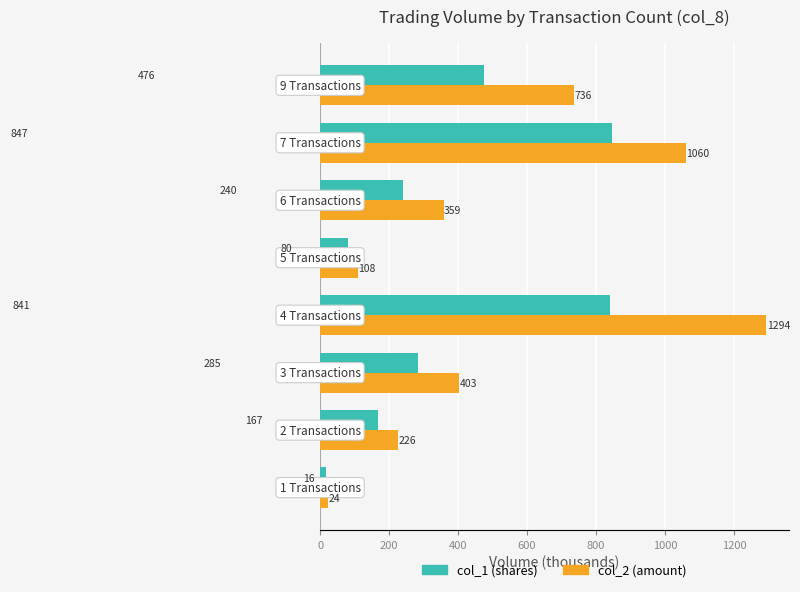

List the series in order of their peak value, lowest first.

col_1 (shares), col_2 (amount)